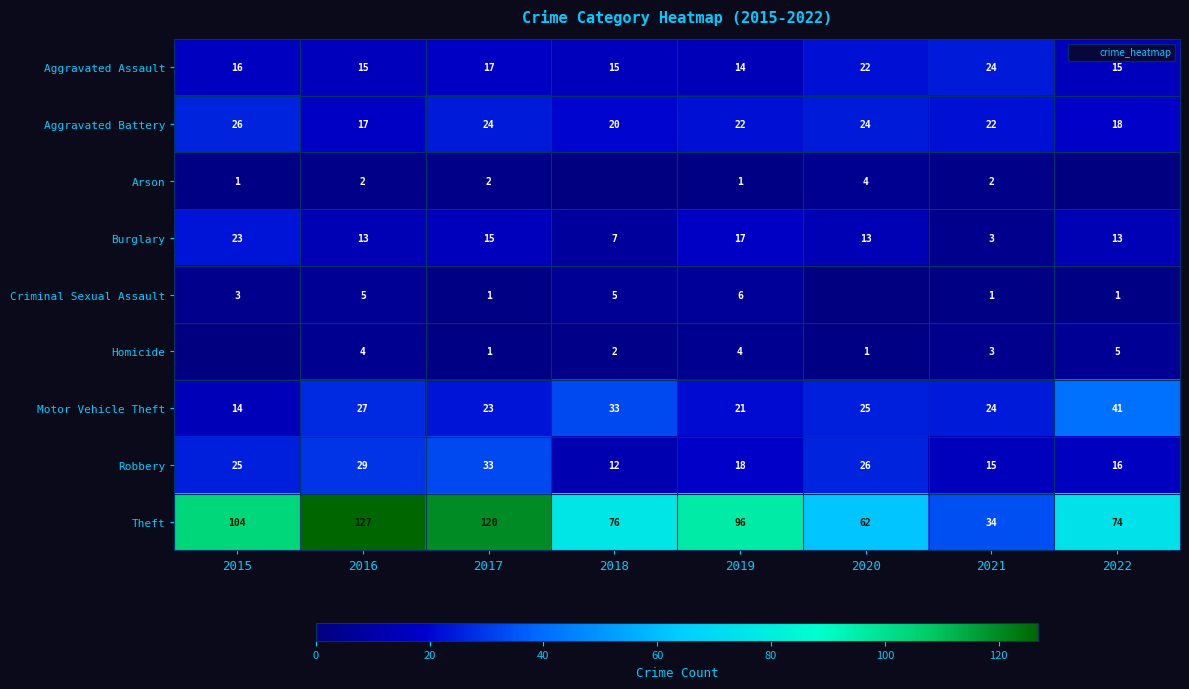

What is the spread (max minus min) of values at 2017?

119